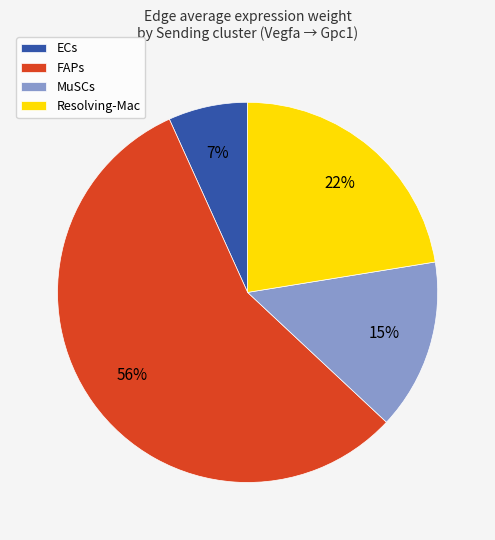

To the nearest percent, what portion does Resolving-Mac represent?

22%